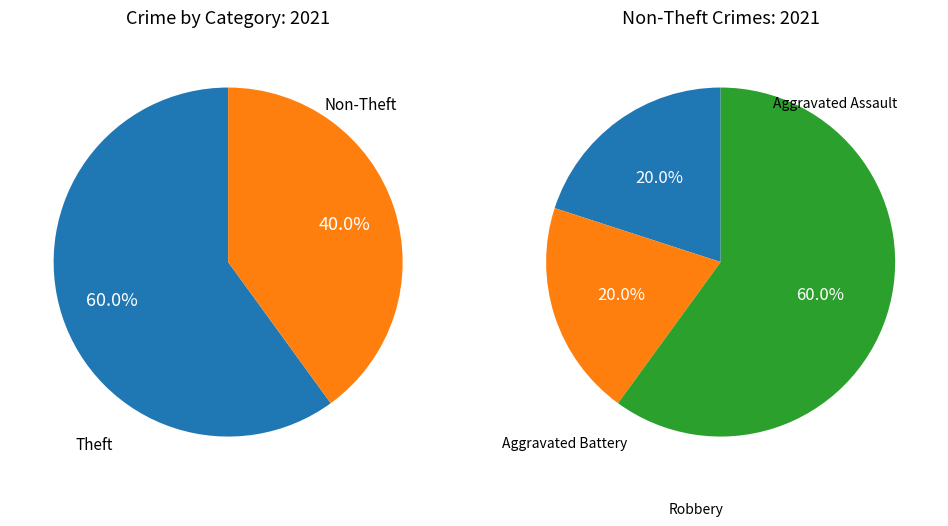

What percentage is NOT represented by Motor Vehicle Theft?

100.0%